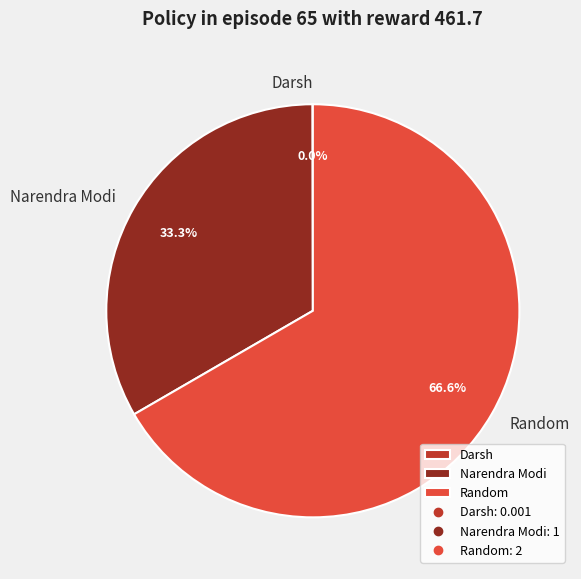

Between Narendra Modi and Random, which is larger?

Random